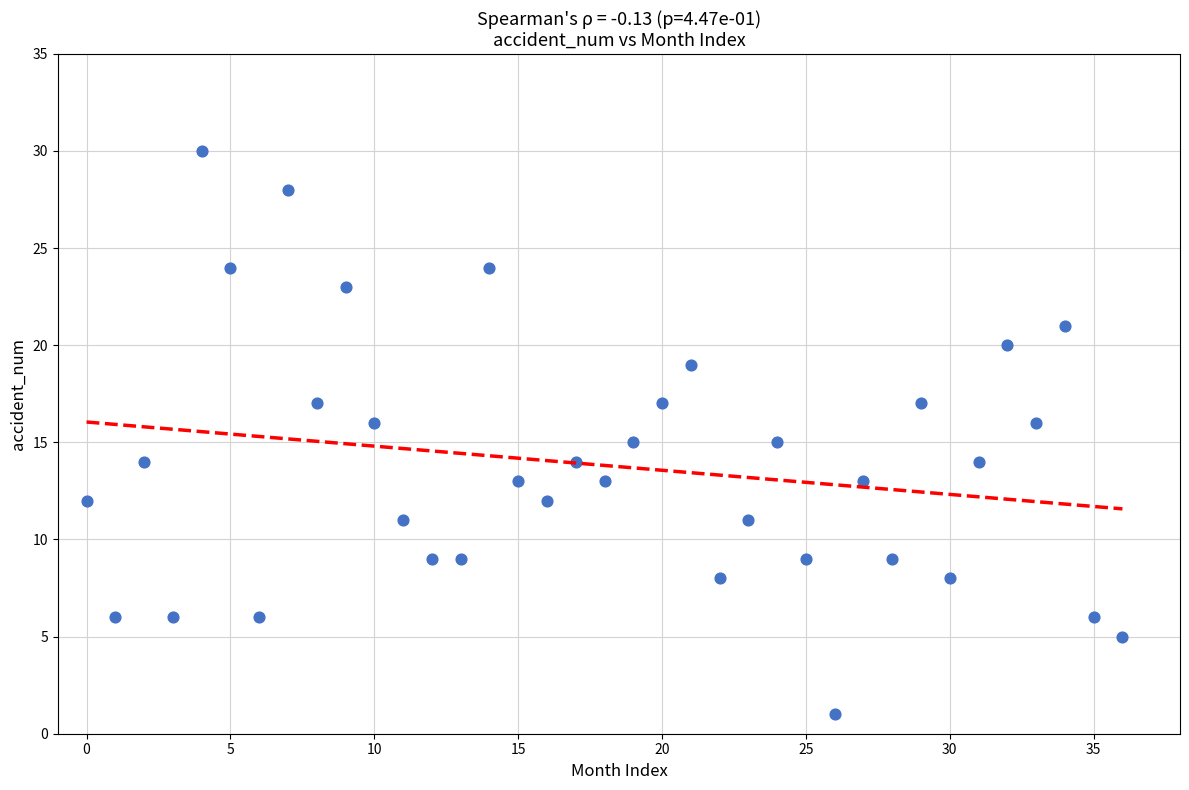

What is the range of Y values (max minus min)?

29